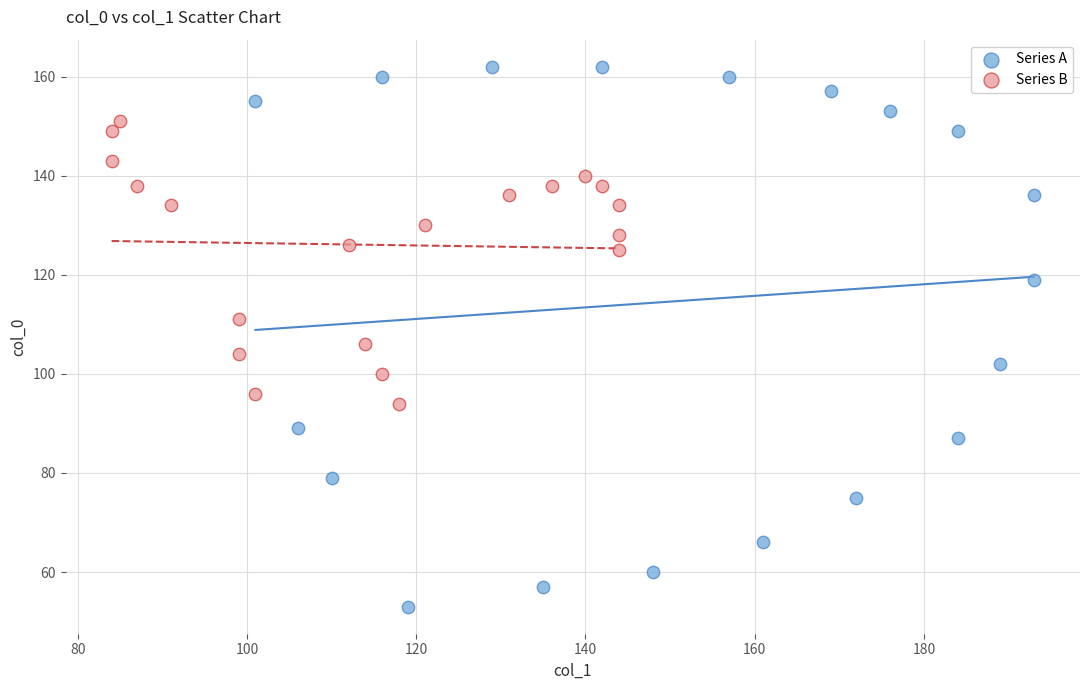

Which series reaches the minimum Y coordinate?

Series A